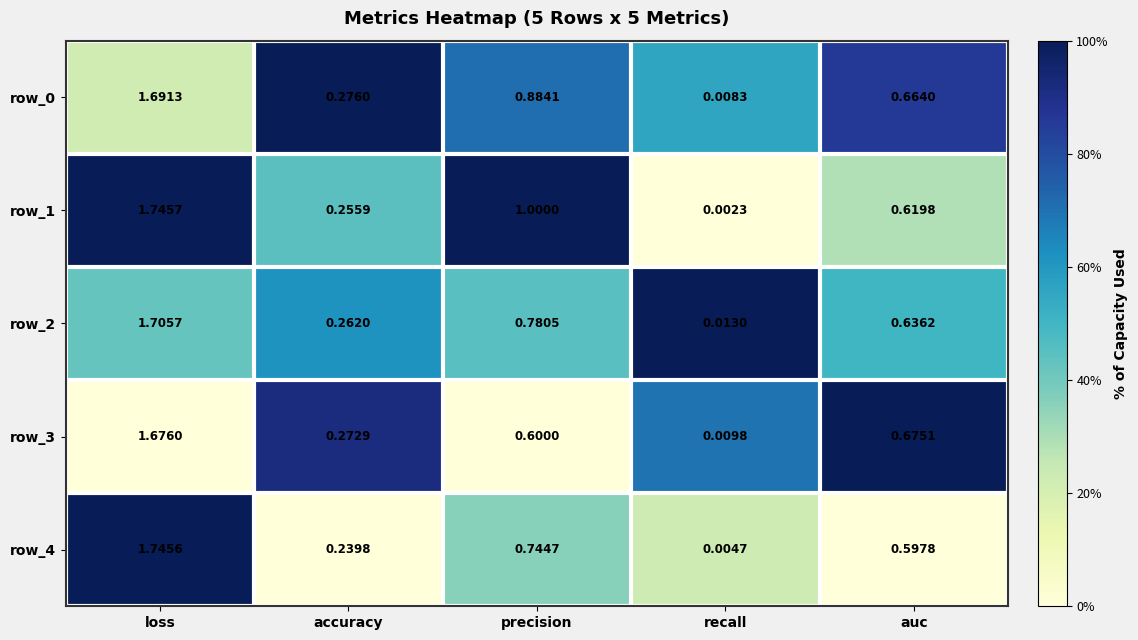

Rank the categories by row_2 value from highest to lowest.

loss, precision, auc, accuracy, recall